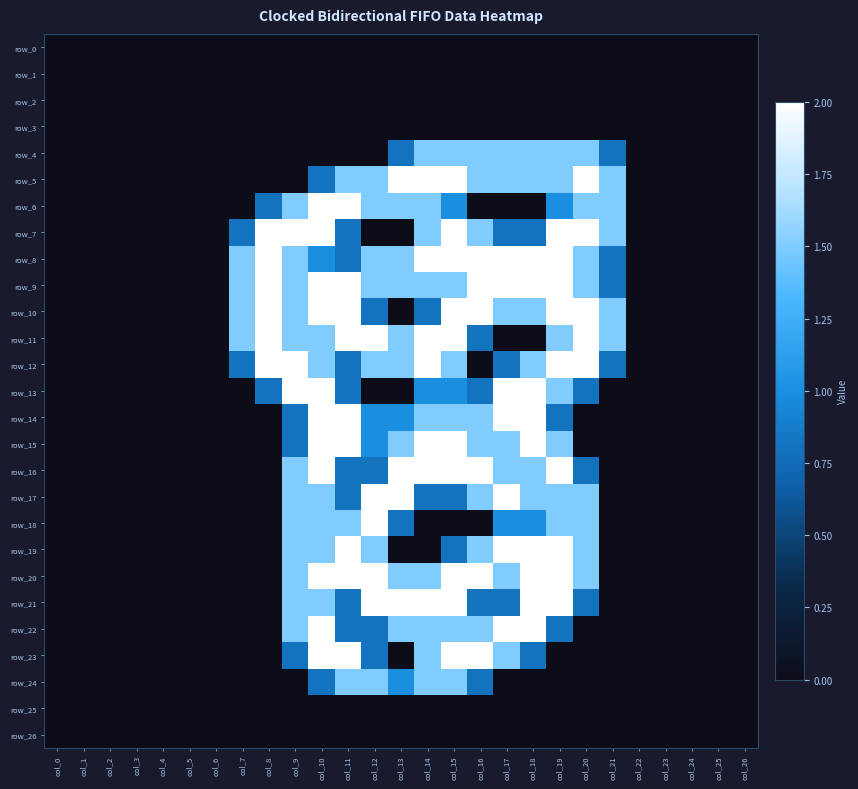

How many row_9 values are between 0 and 2?

27